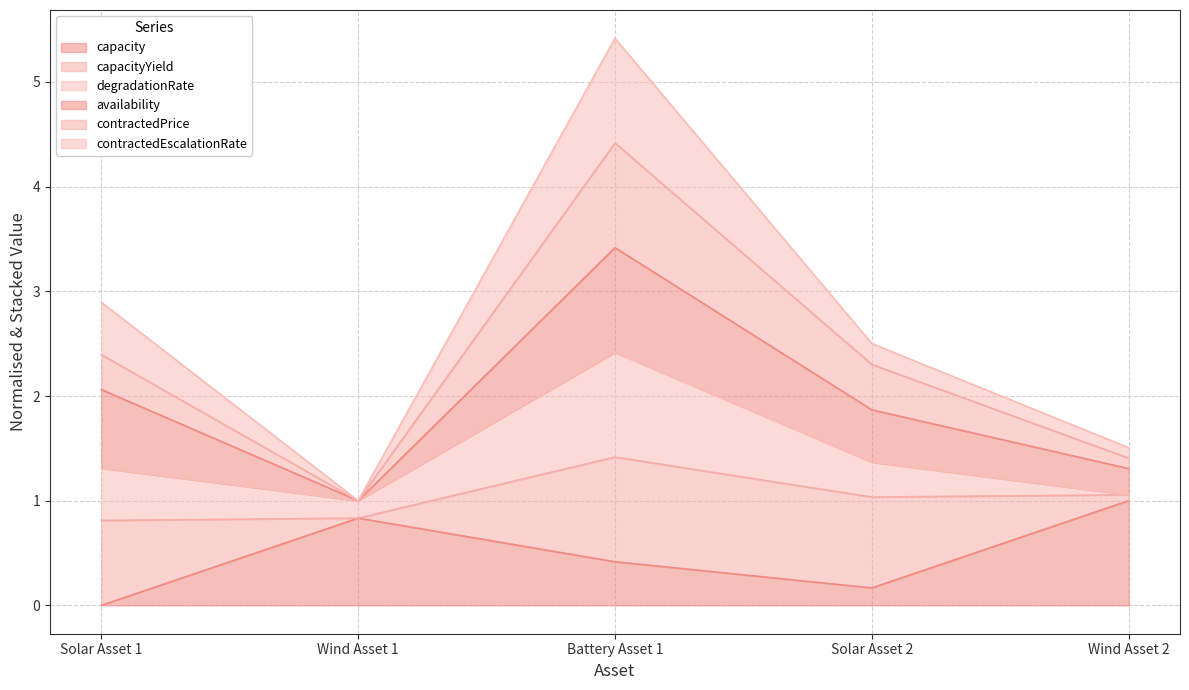

What is the label of the 3rd point from the right?

Battery Asset 1